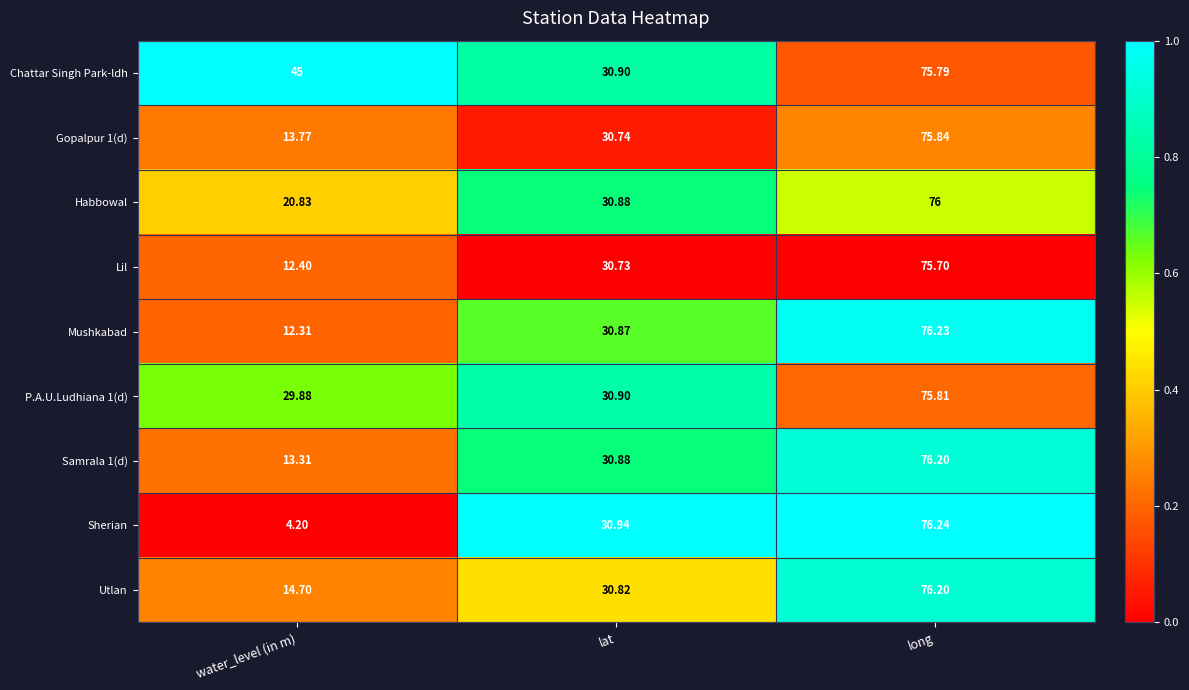

At which label does Sherian reach its minimum?

water_level (in m)